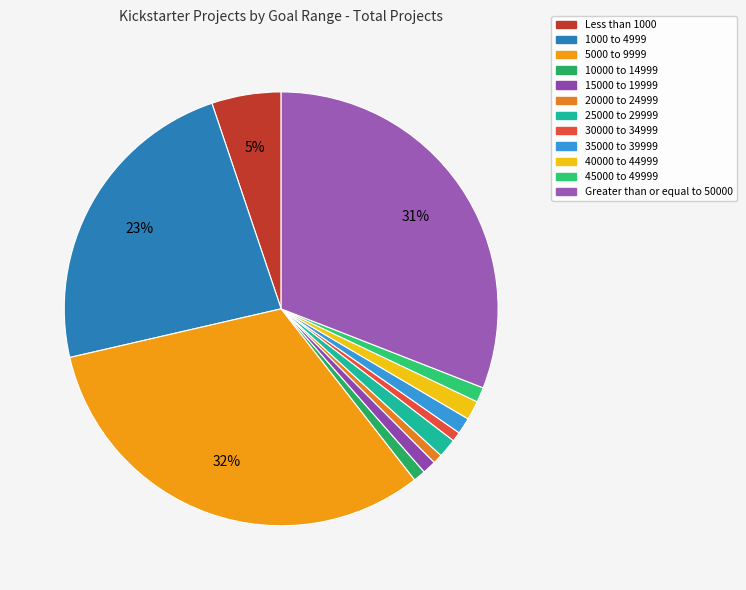

Which slice is the smallest?

20000 to 24999